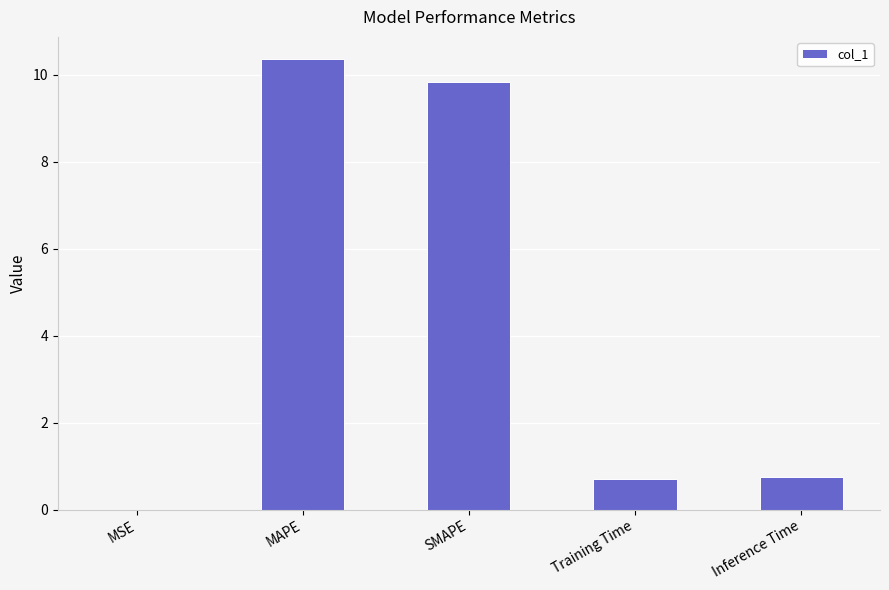

Read the value at SMAPE.

9.8